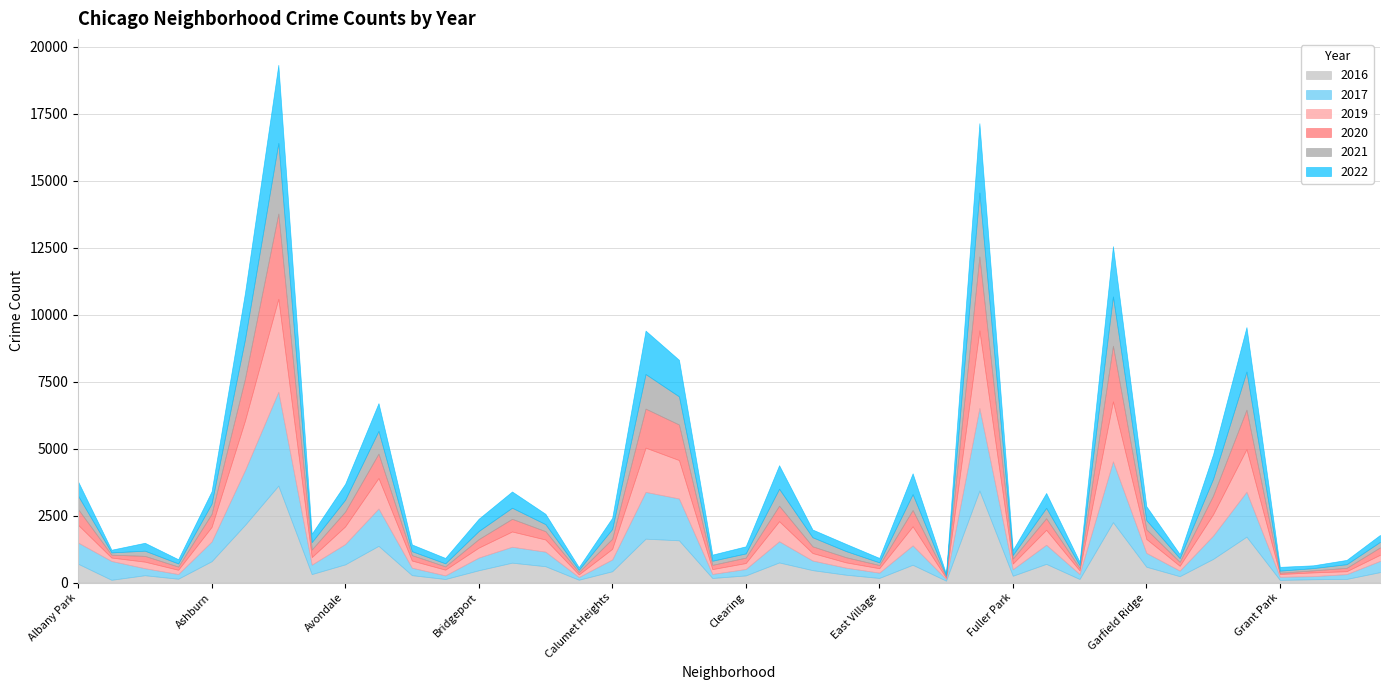

Between Albany Park and Douglas, which series saw the biggest shift?

2022